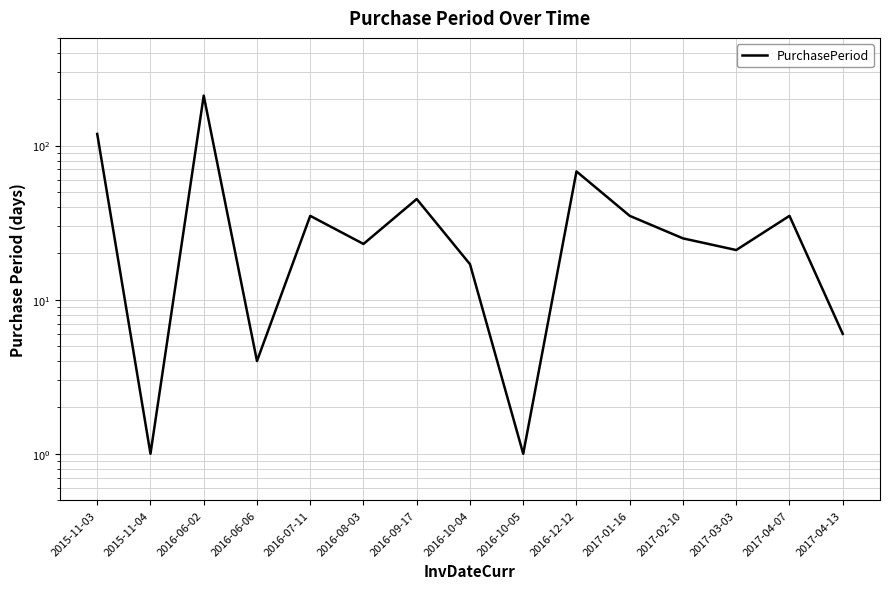

The value at 2017-04-07 is 53. True or false?

False